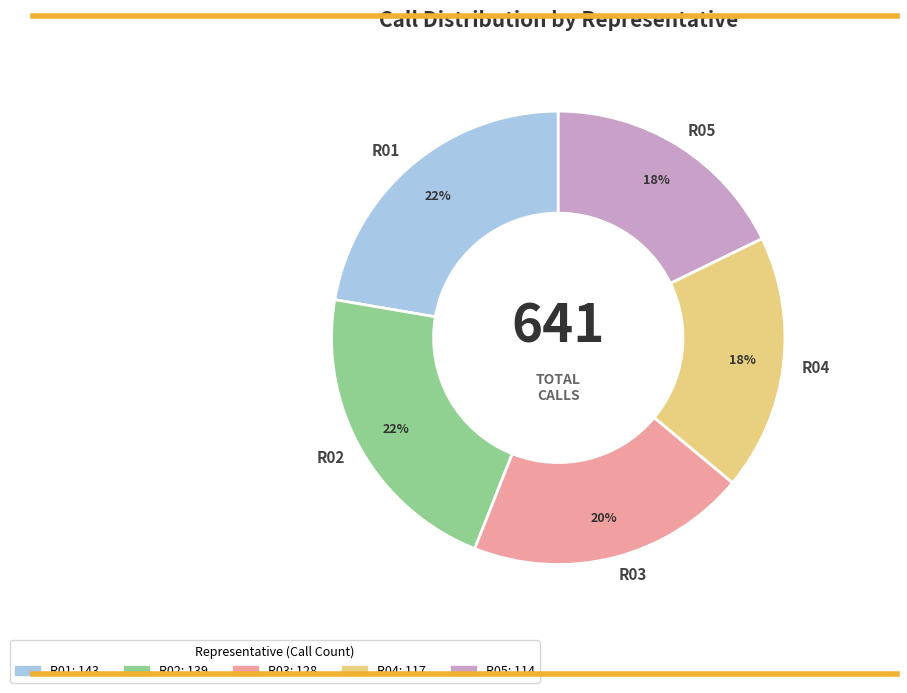

To the nearest percent, what portion does R02 represent?

22%